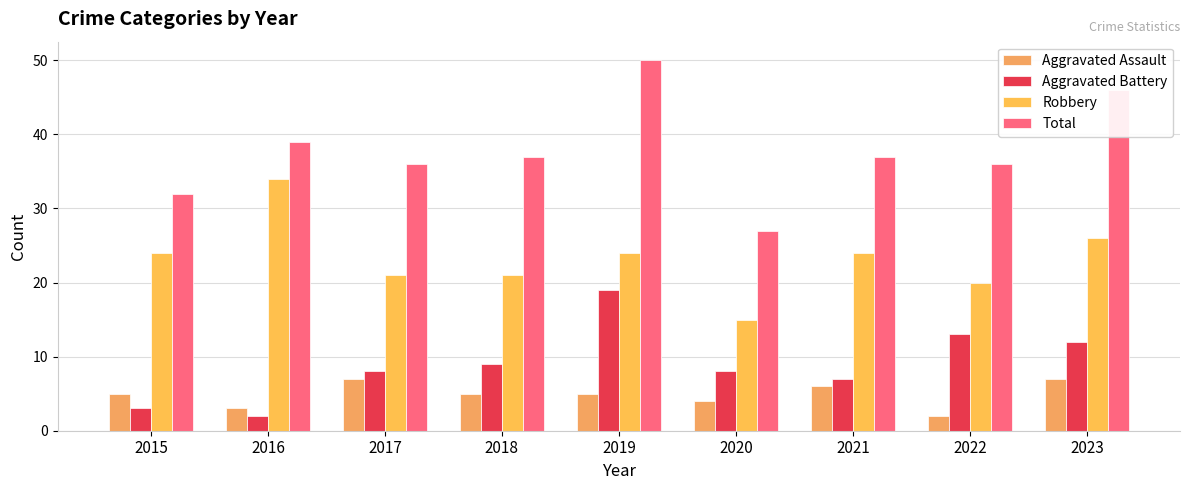

How many categories are shown in the chart?

9